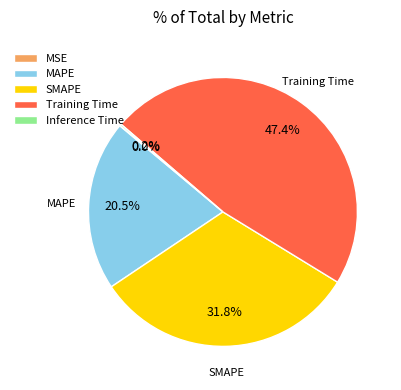

Between SMAPE and Training Time, which is larger?

Training Time